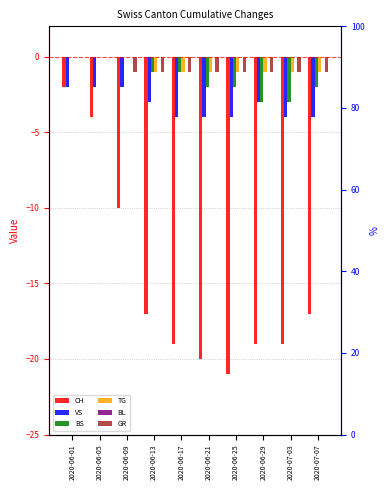

Count the number of categories in the chart.

10